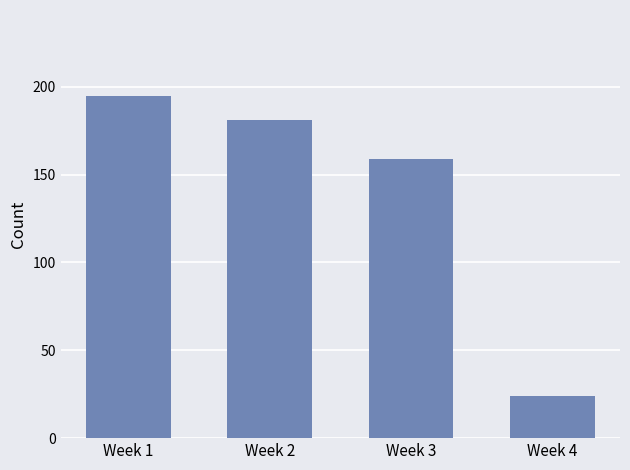

Rank the categories by value from lowest to highest.

Week 4, Week 3, Week 2, Week 1